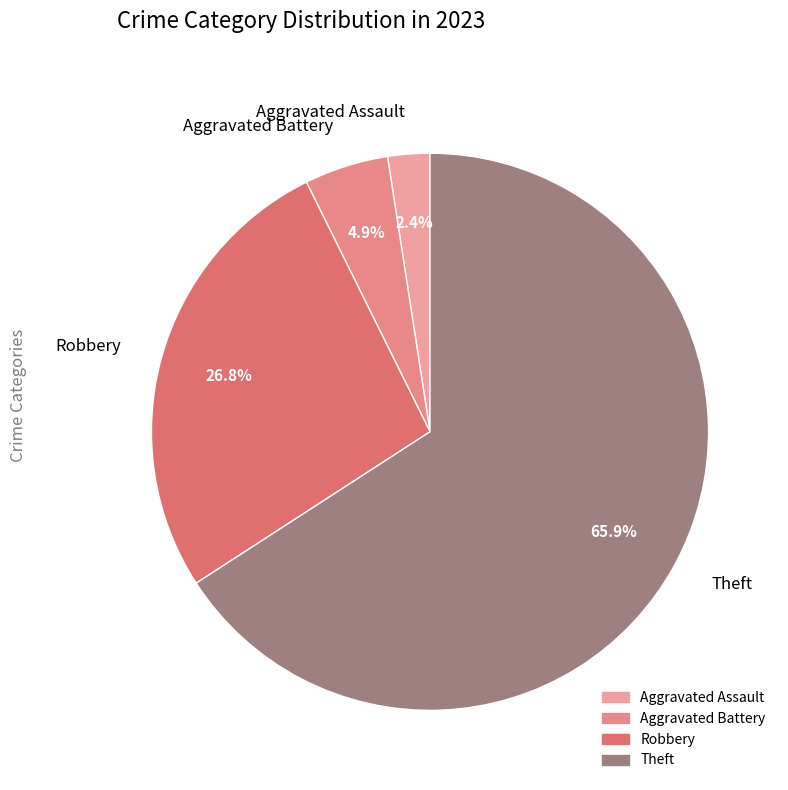

Combined, what portion of the pie is Theft and Robbery?

92.7%